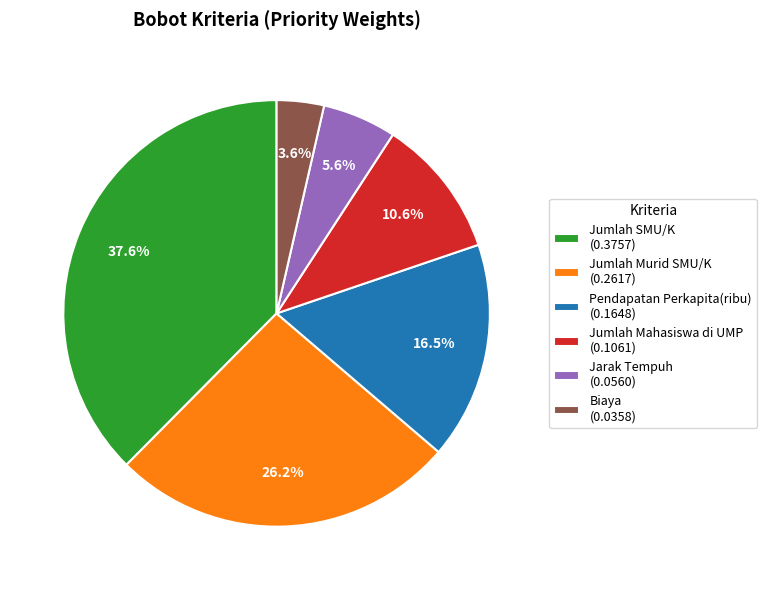

Is it true that Jumlah SMU/K is 46% of the pie?

False